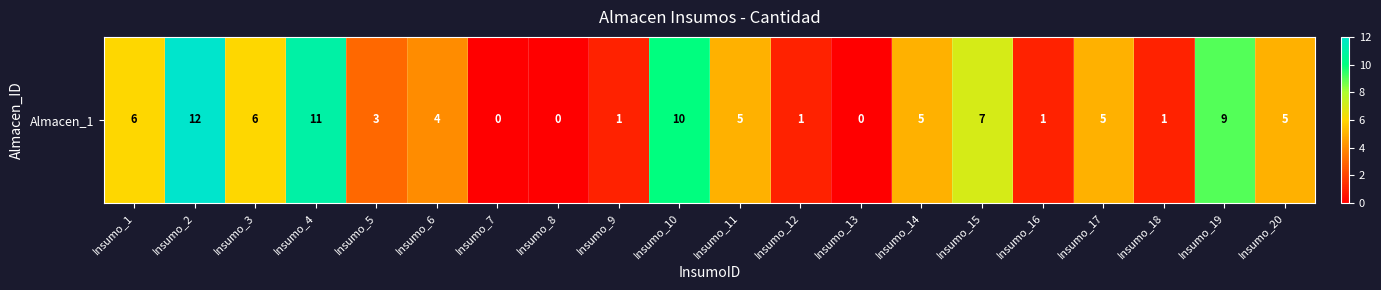

What is the change in value from Insumo_1 to Insumo_15?

+1